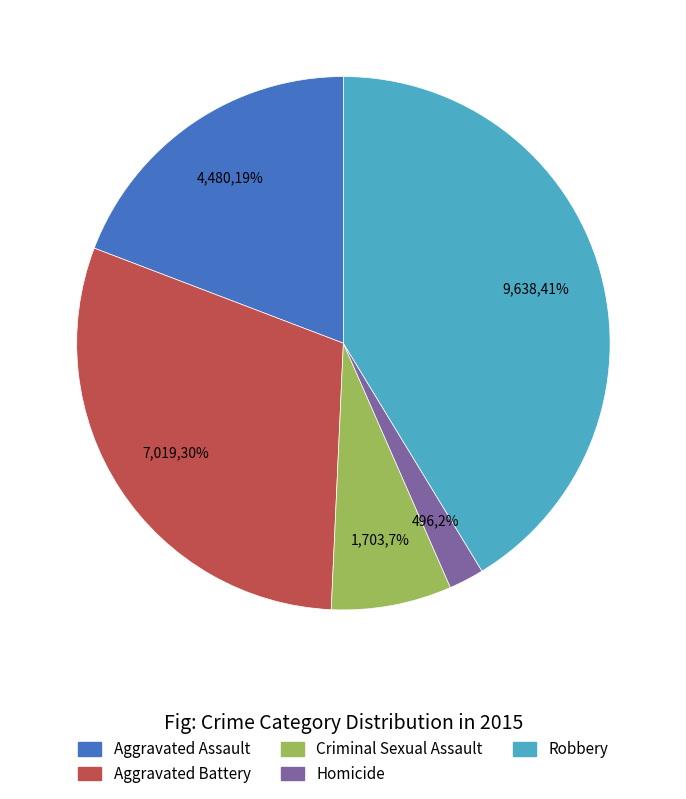

Is the sum of Aggravated Battery and Criminal Sexual Assault greater than half?

No